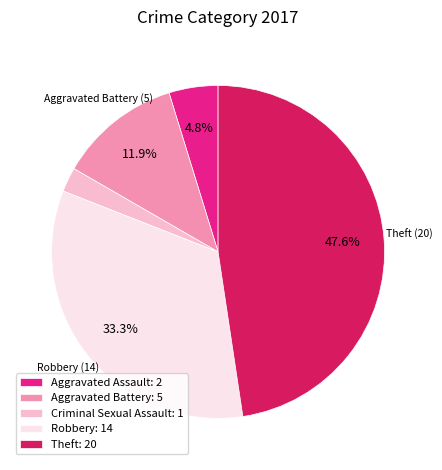

What is the smallest slice in the pie chart?

Criminal Sexual Assault